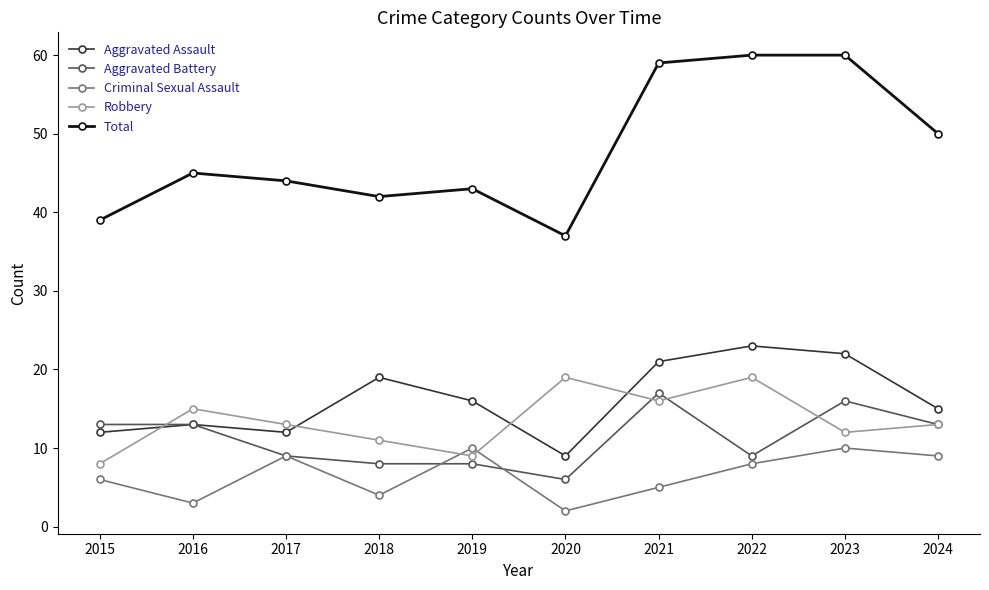

How many data points does each series have?

10